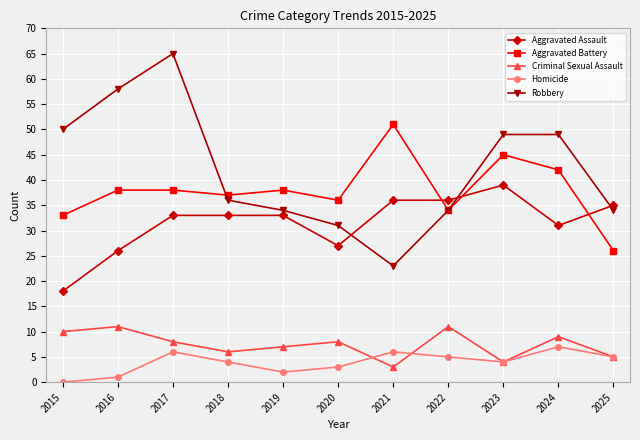

Is it true that Criminal Sexual Assault equals 6 at 2018?

True